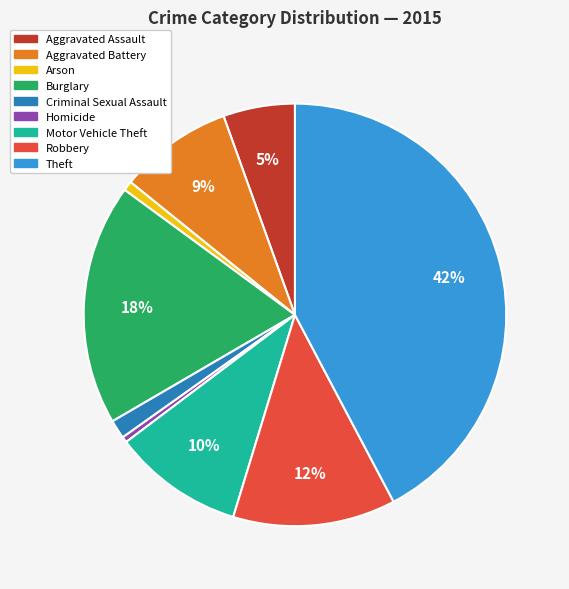

Between Theft and Burglary, which is larger?

Theft